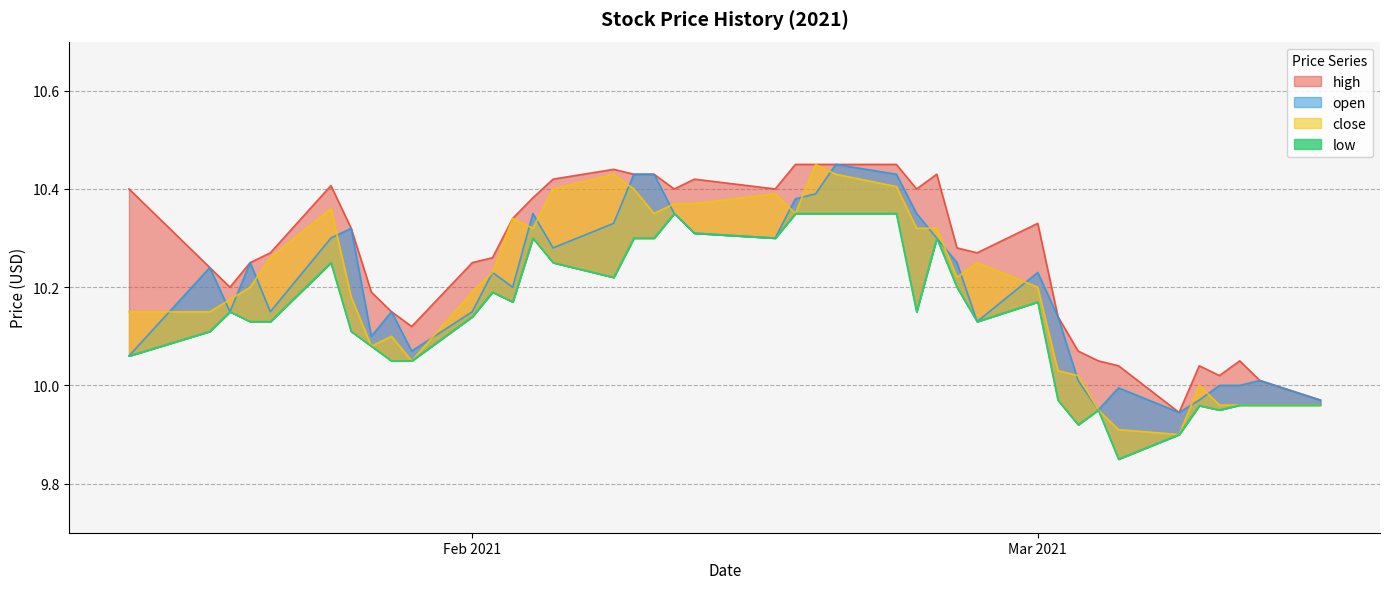

What is the spread (max minus min) of values at 2021-03-03?

0.2